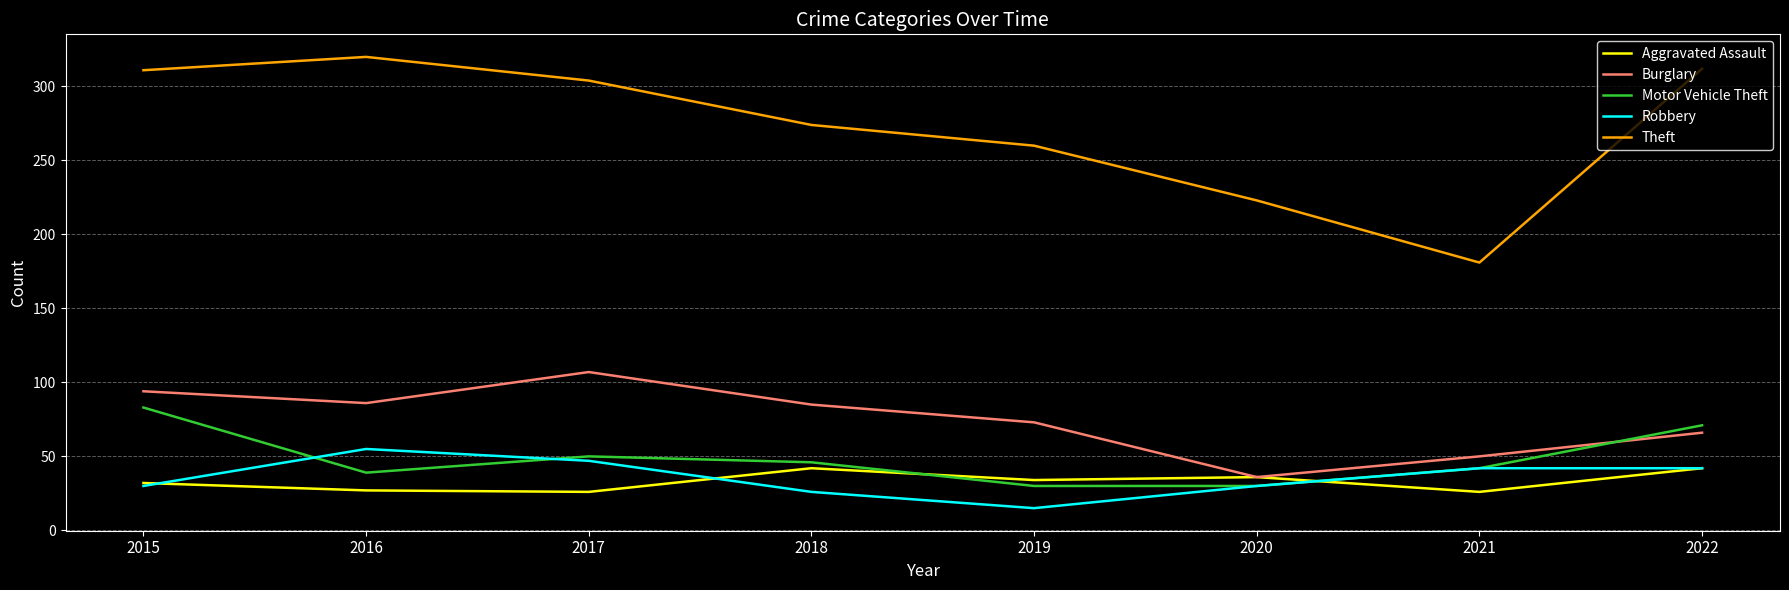

The Burglary series shows 85 at 2018. True or false?

True